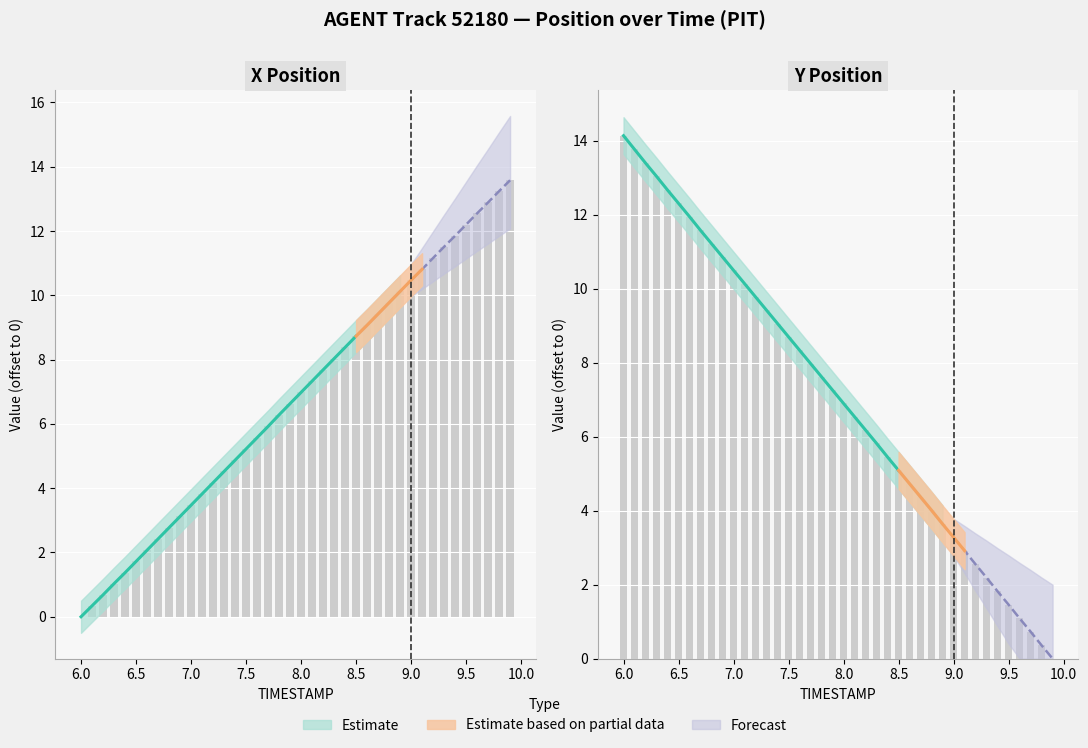

What is the maximum value for X?

13.6